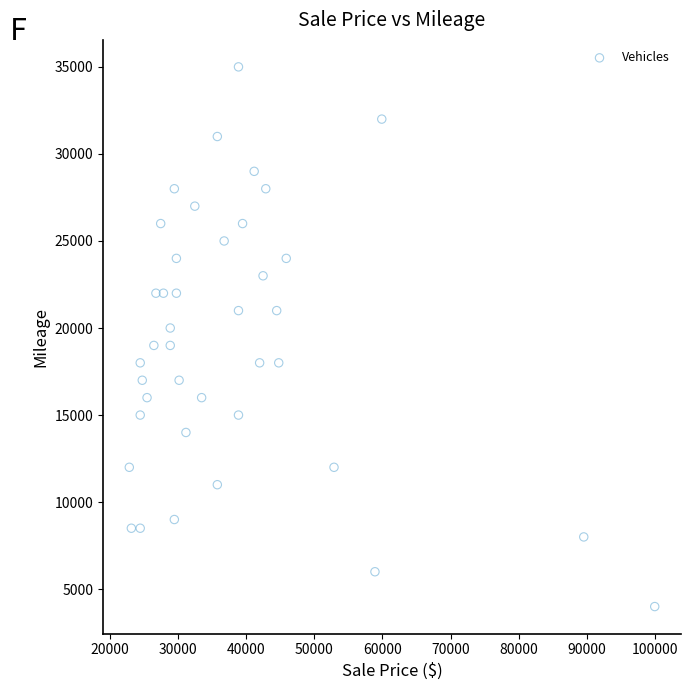

What is the range of X values (max minus min)?

77000